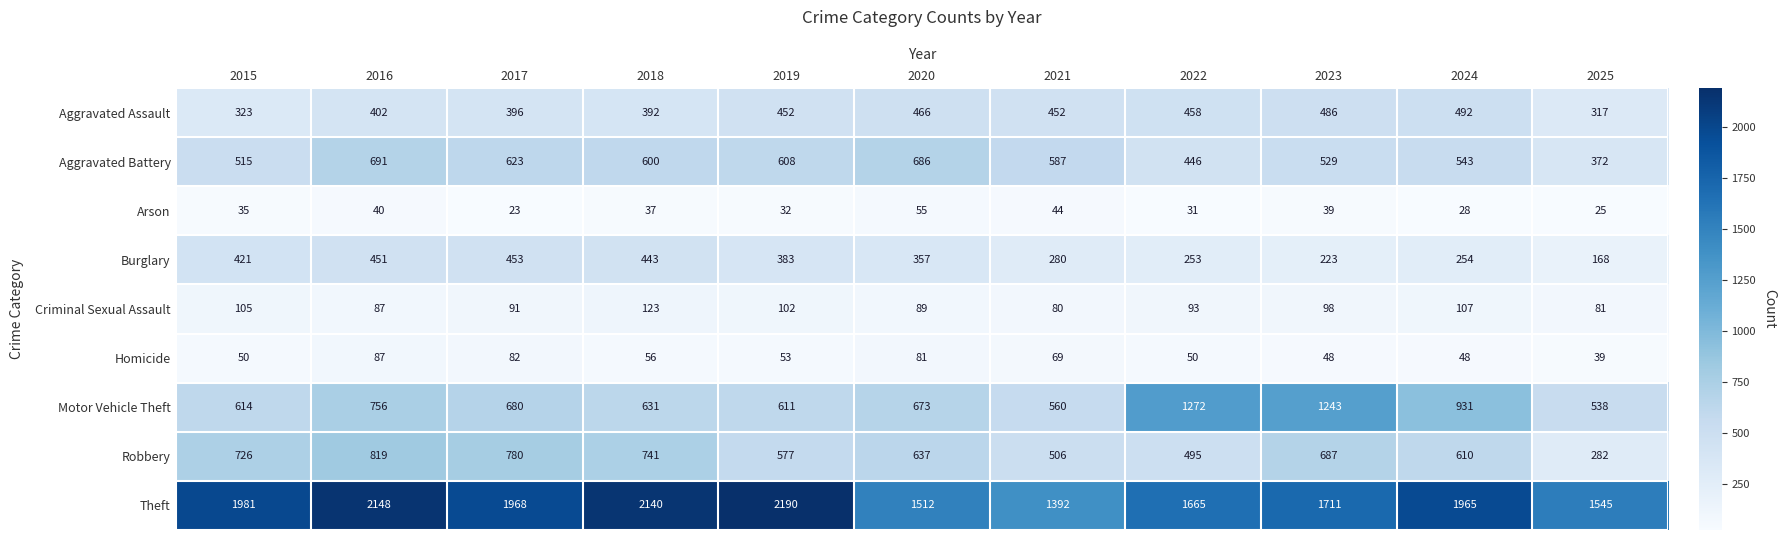

At which category does the chart reach its minimum across all series?

2017